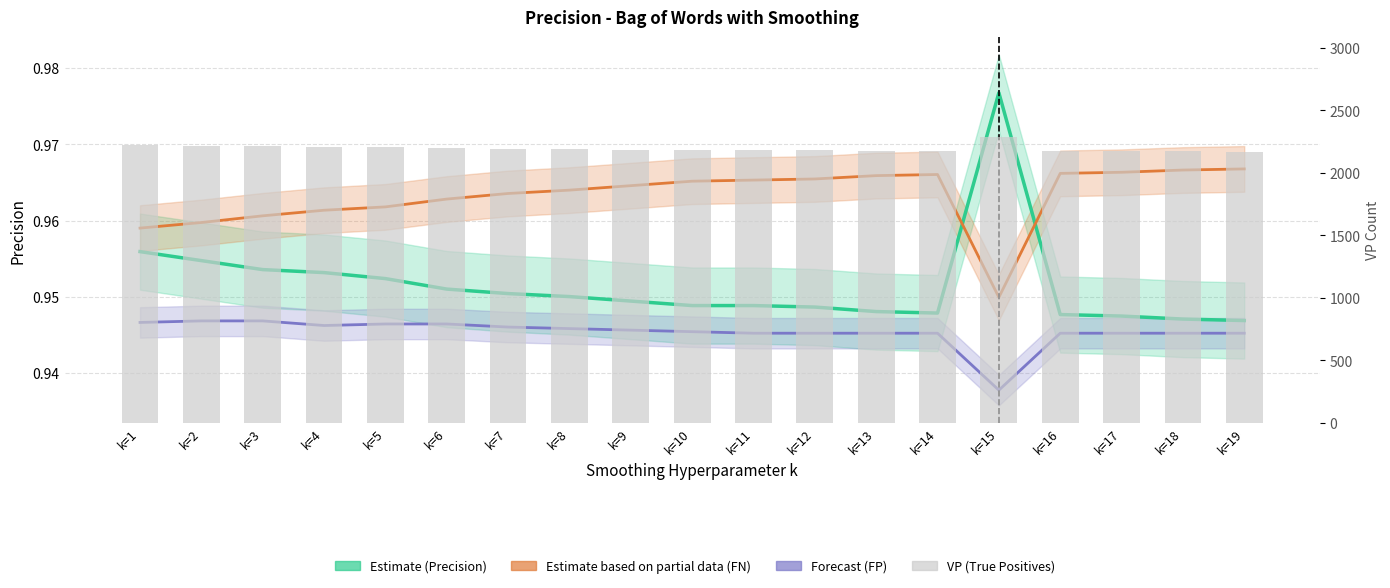

At how many categories does at least one series exceed 2172?

17